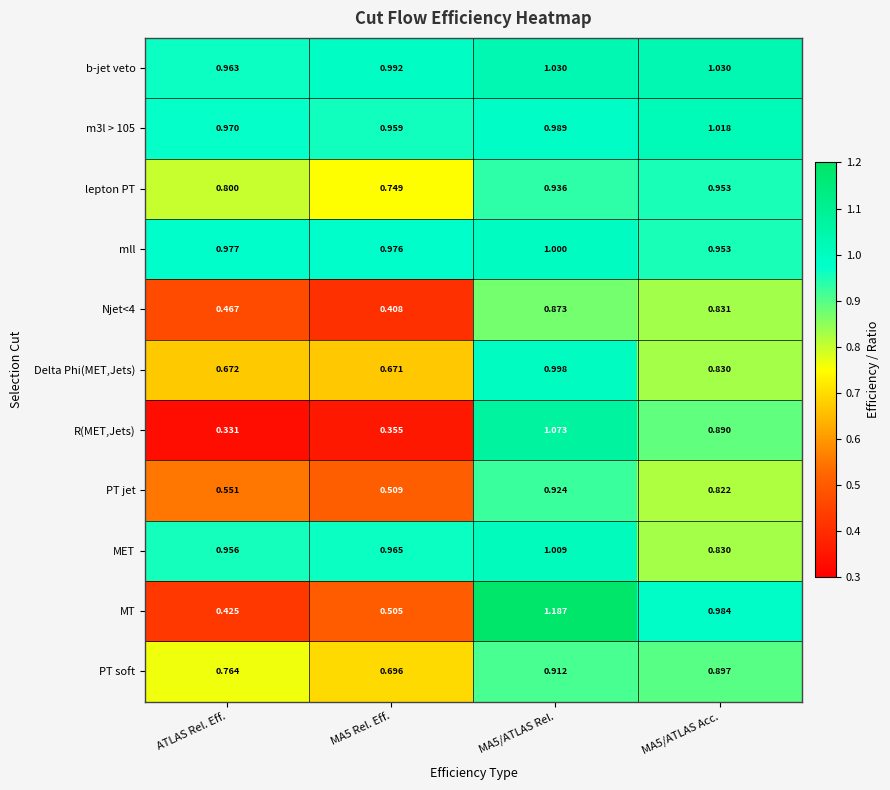

How many distinct data groups are displayed?

11